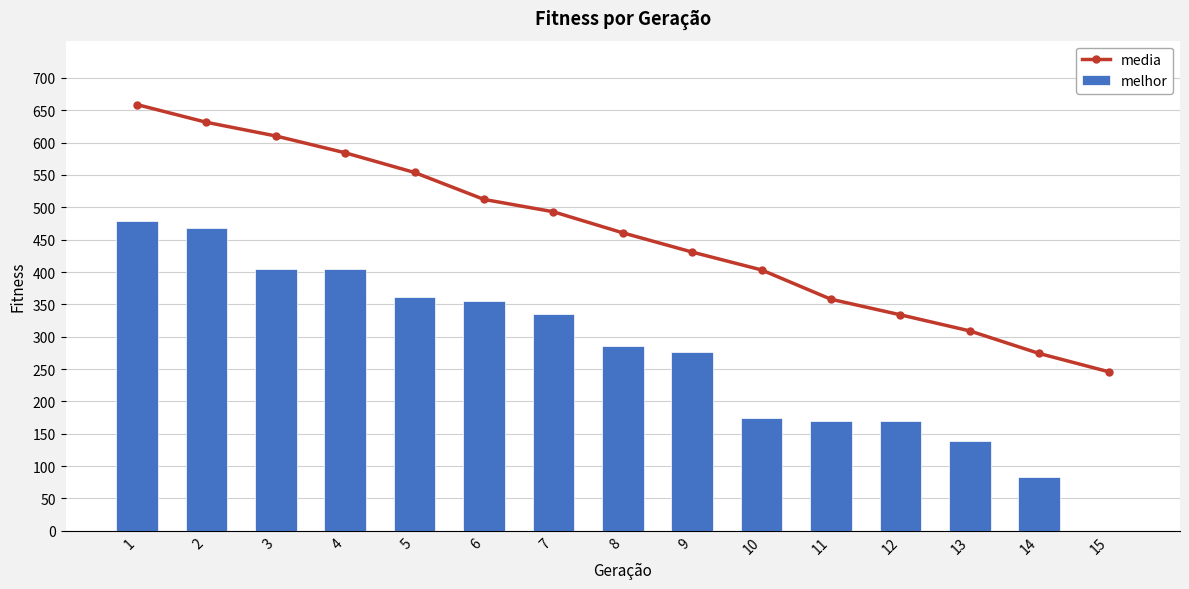

What are all the series names shown in the legend?

media, melhor